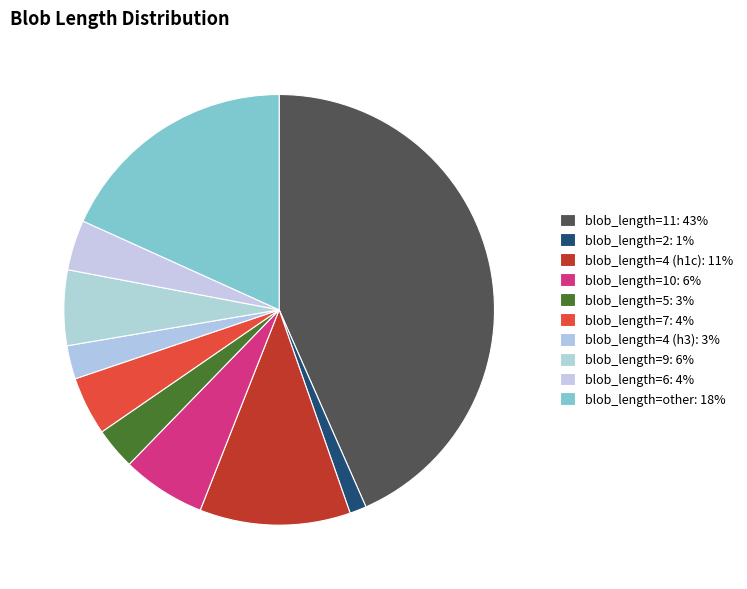

Which slice is the largest?

blob_length=11: 43%